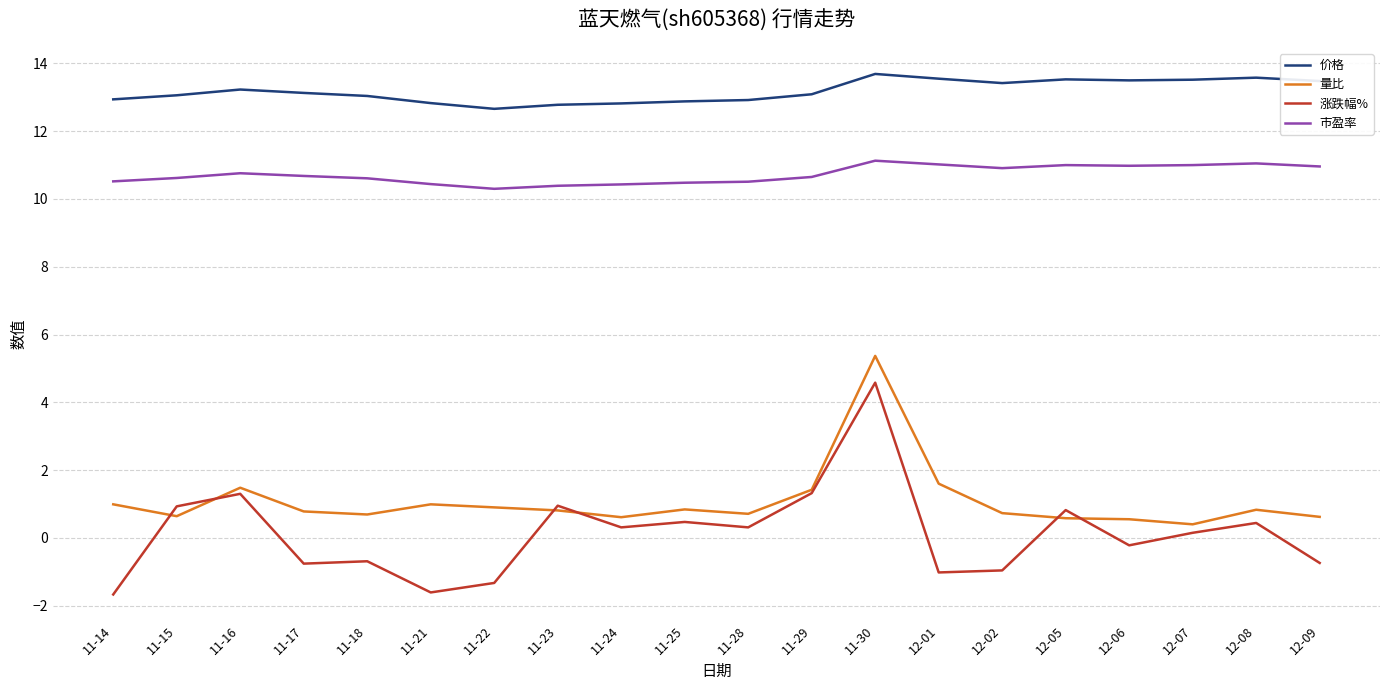

Is it true that 涨跌幅% equals -0.8 at 11-17?

True